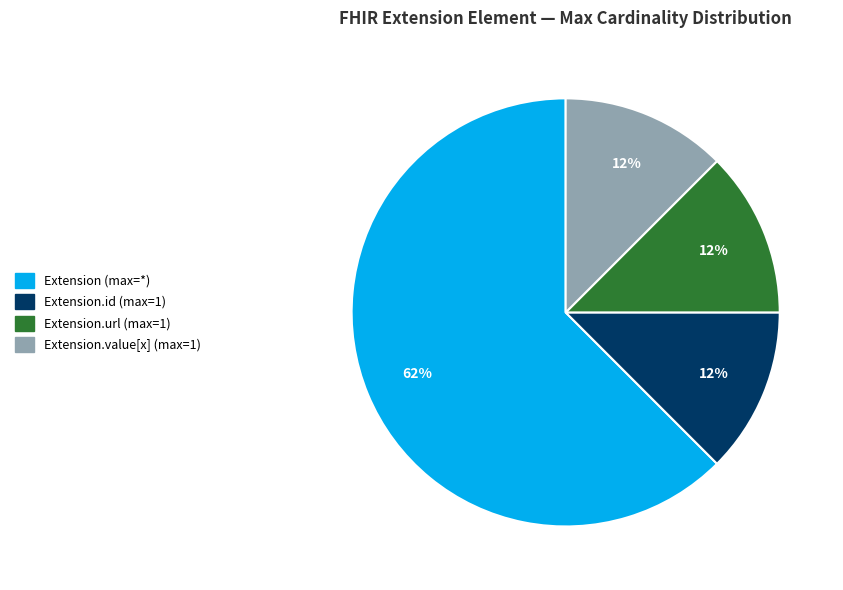

To the nearest percent, what is the average slice percentage?

25%